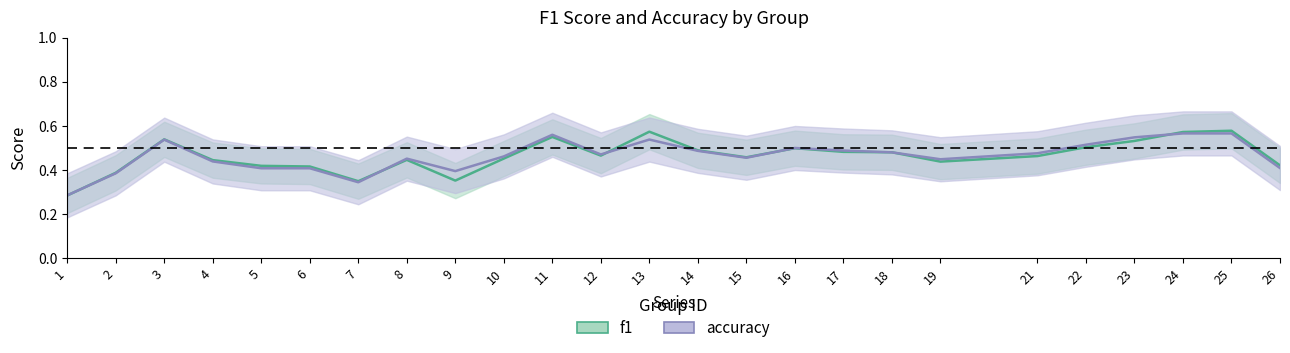

At which category does accuracy reach its first local valley?

7